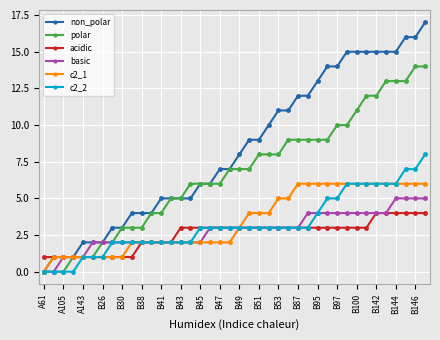

Which series has the widest spread of values?

non_polar